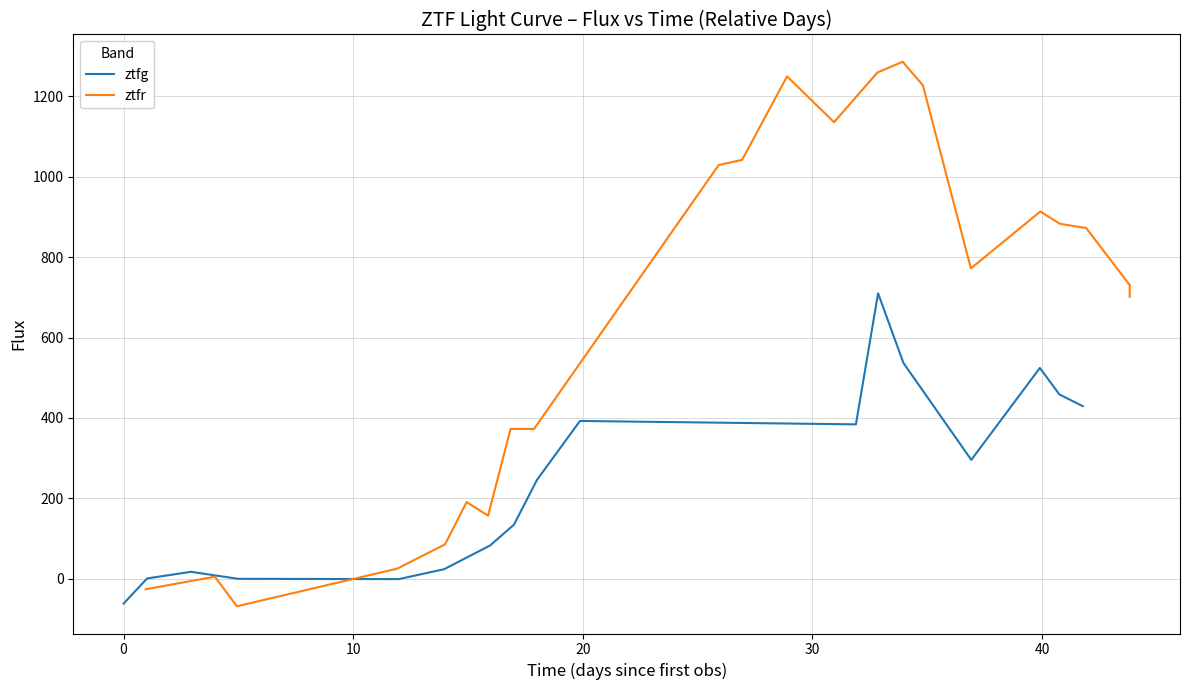

Which series has the largest range (max minus min)?

ztfr